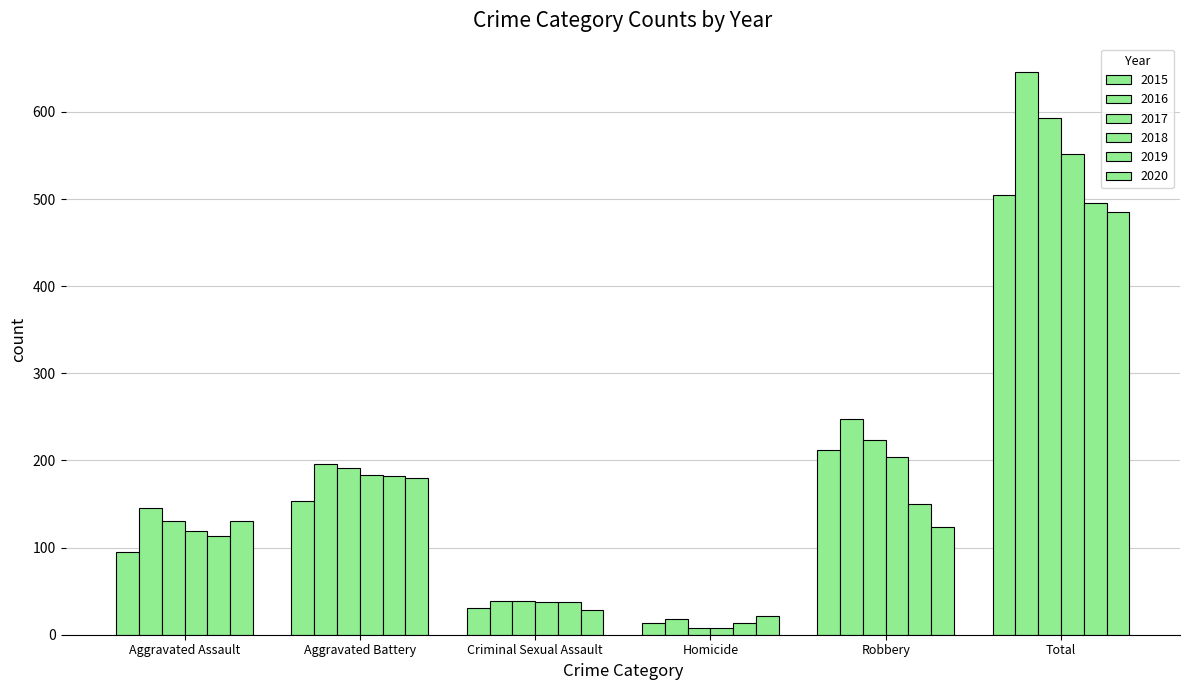

Where does the 2019 series first go above 150?

Aggravated Battery